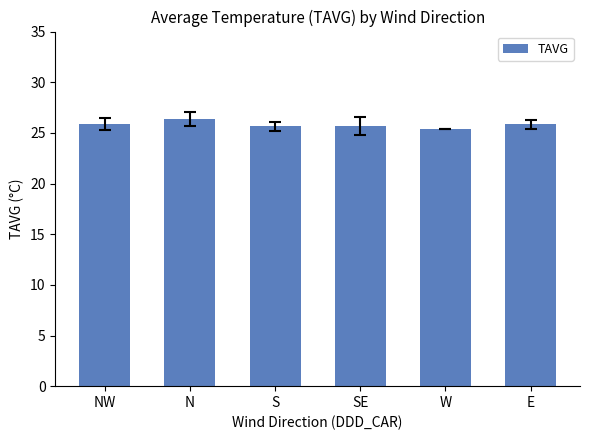

Is it true that the value at E is 34.7?

False